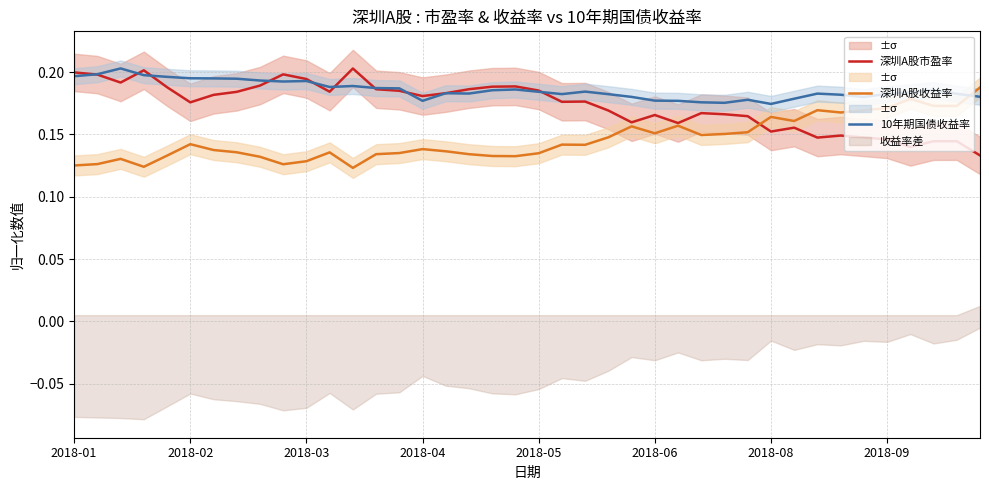

Does the chart have visible grid lines?

Yes